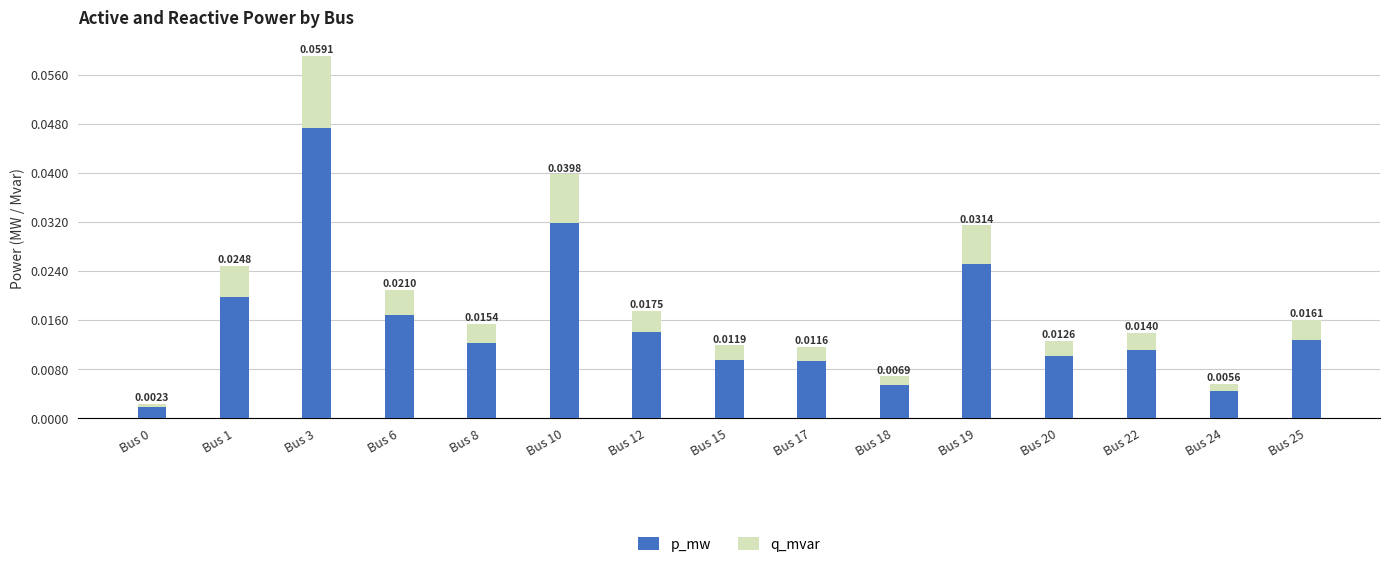

At which category is the sum across all series the highest?

Bus 3